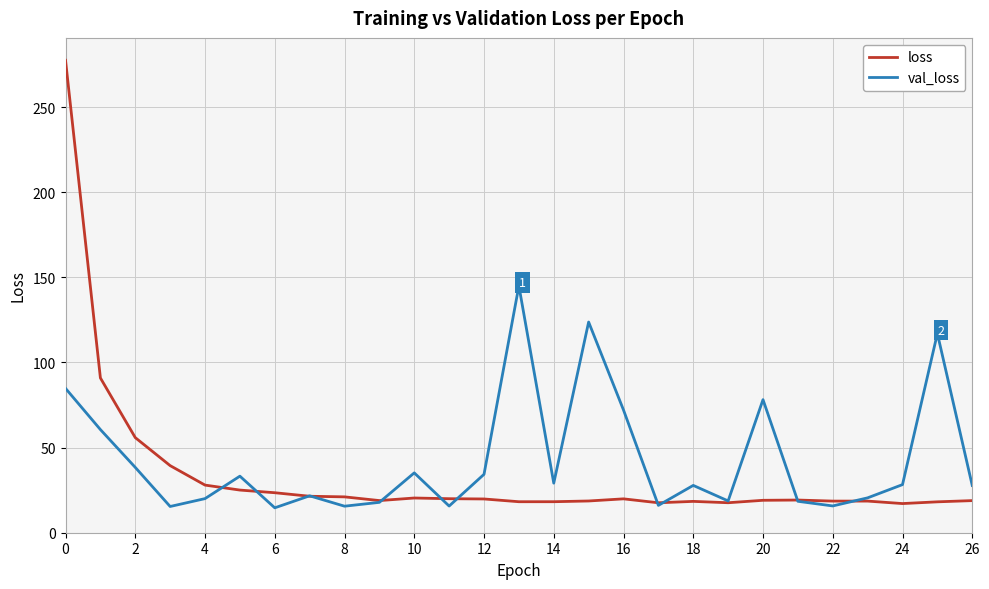

What are all the series names shown in the legend?

loss, val_loss